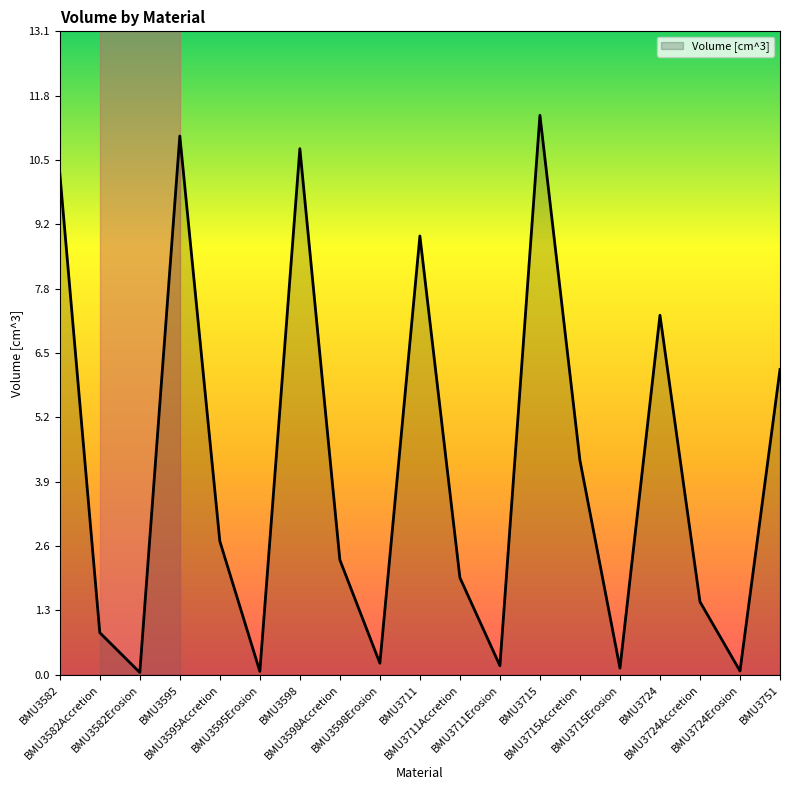

At which category does the chart reach its peak across all series?

BMU3715